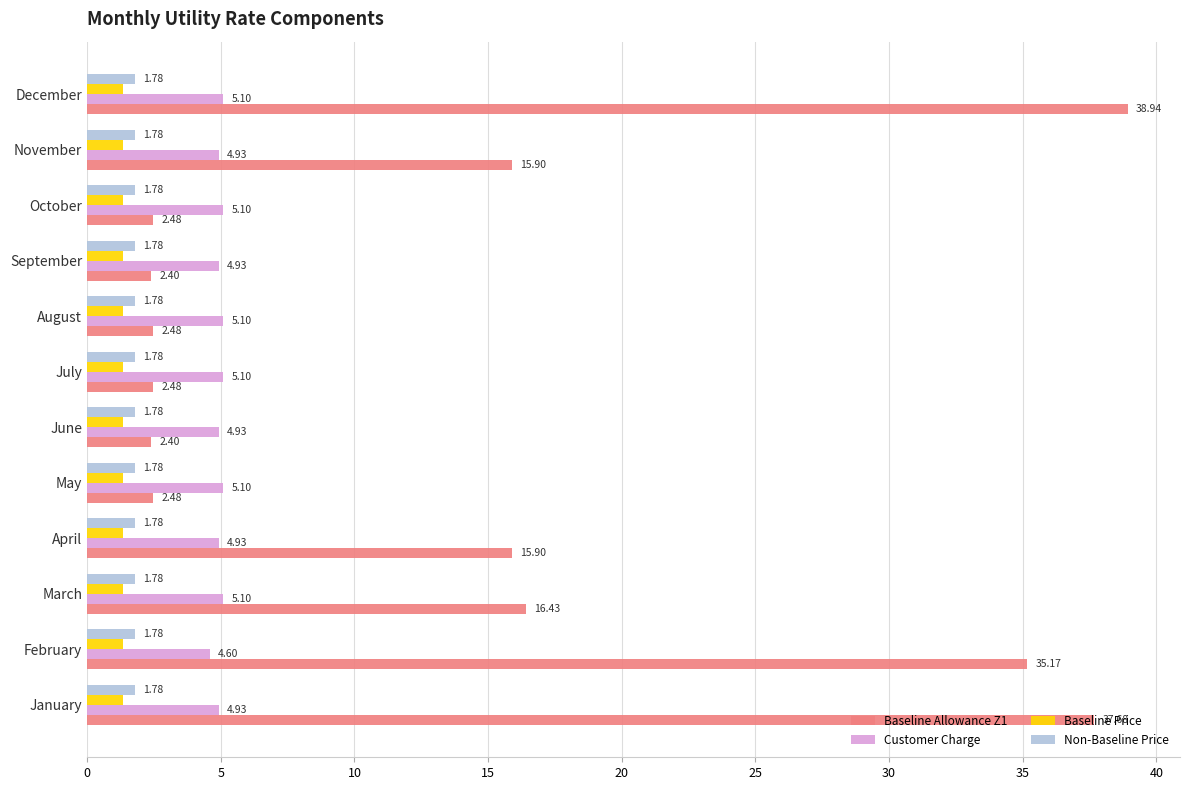

Which series has the largest range (max minus min)?

Baseline Allowance Z1